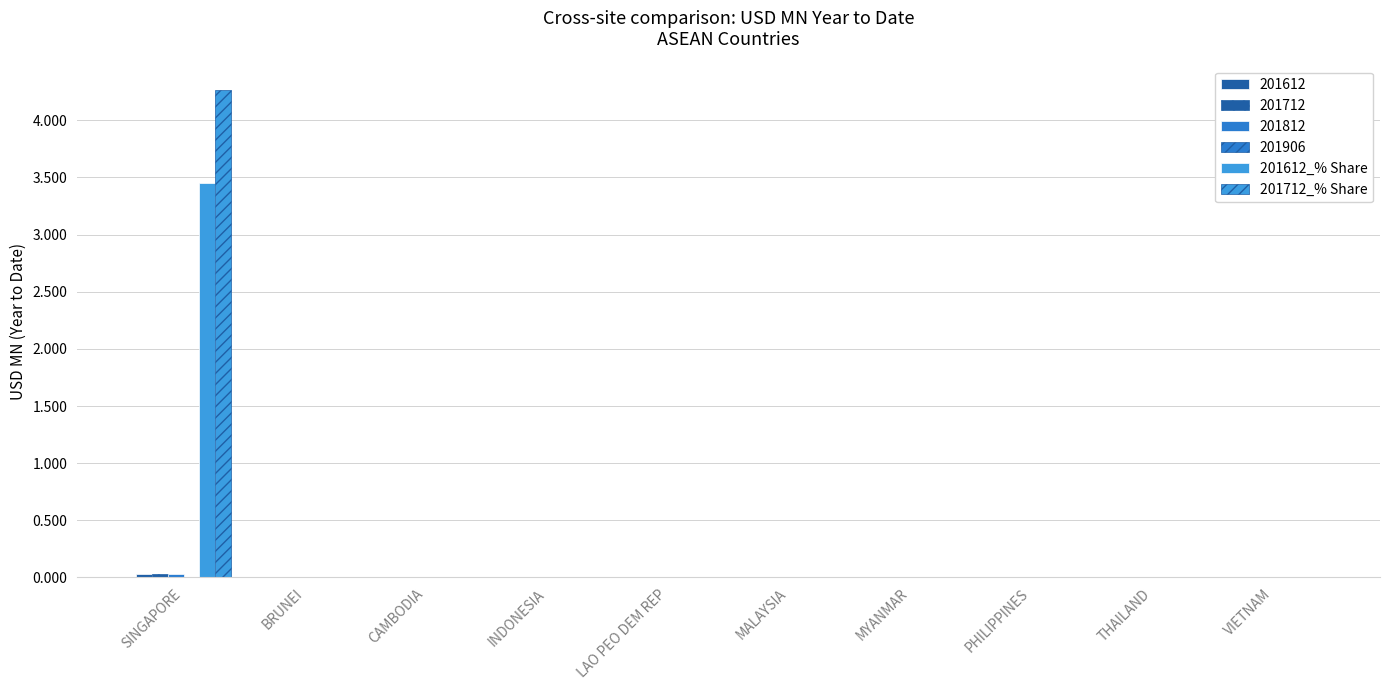

How many groups of bars are there?

10